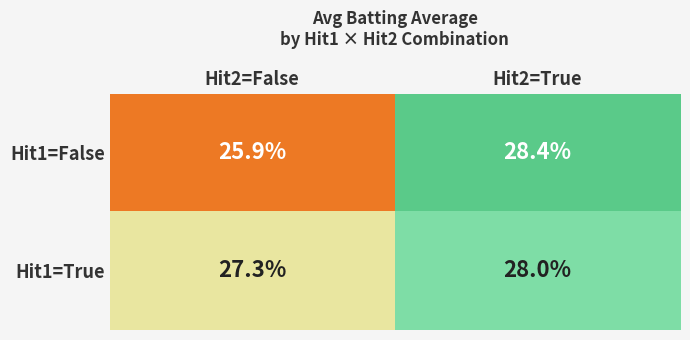

Which category has the highest value across all series?

Hit2=True